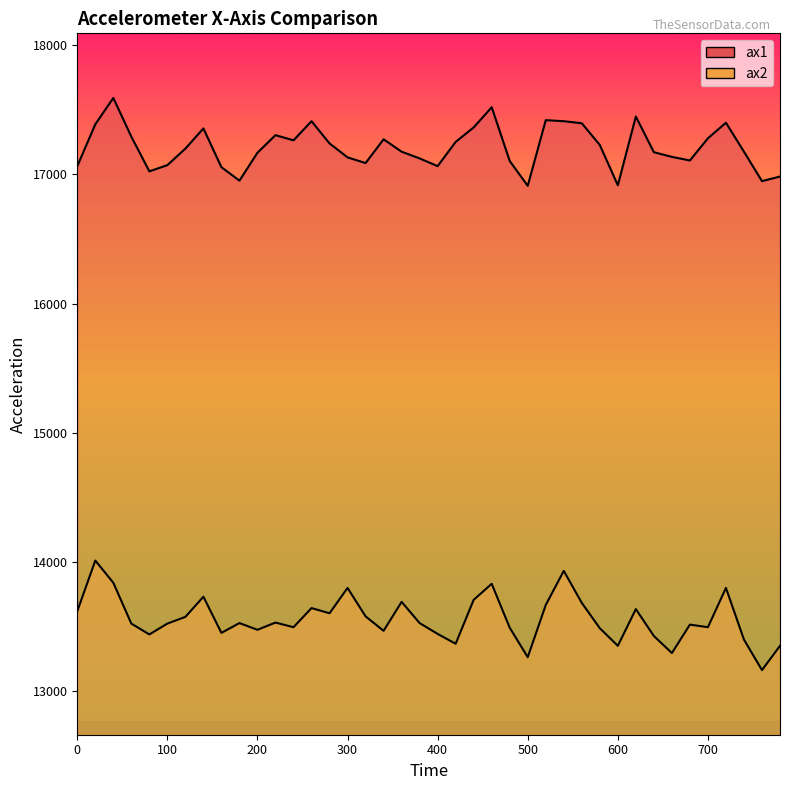

Rank the series by their maximum value, from highest to lowest.

ax1, ax2